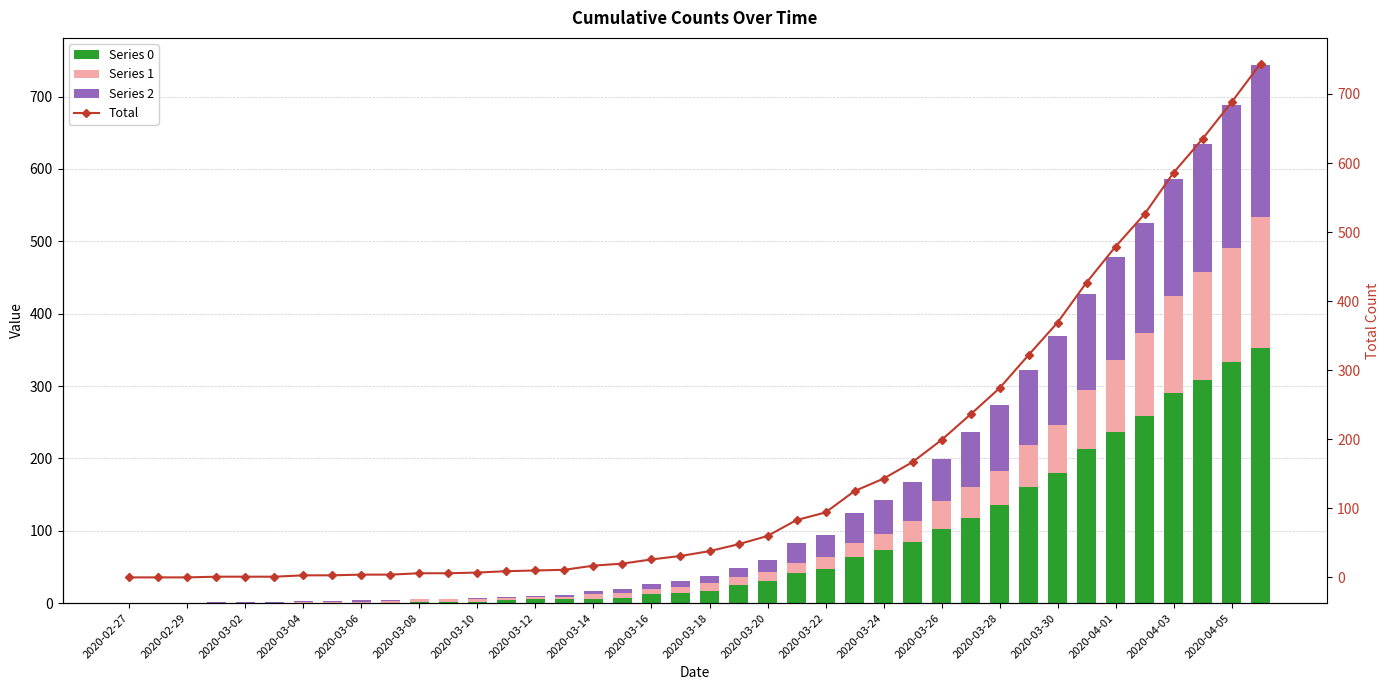

What is the difference between the second highest and minimum values in the Total series?

688